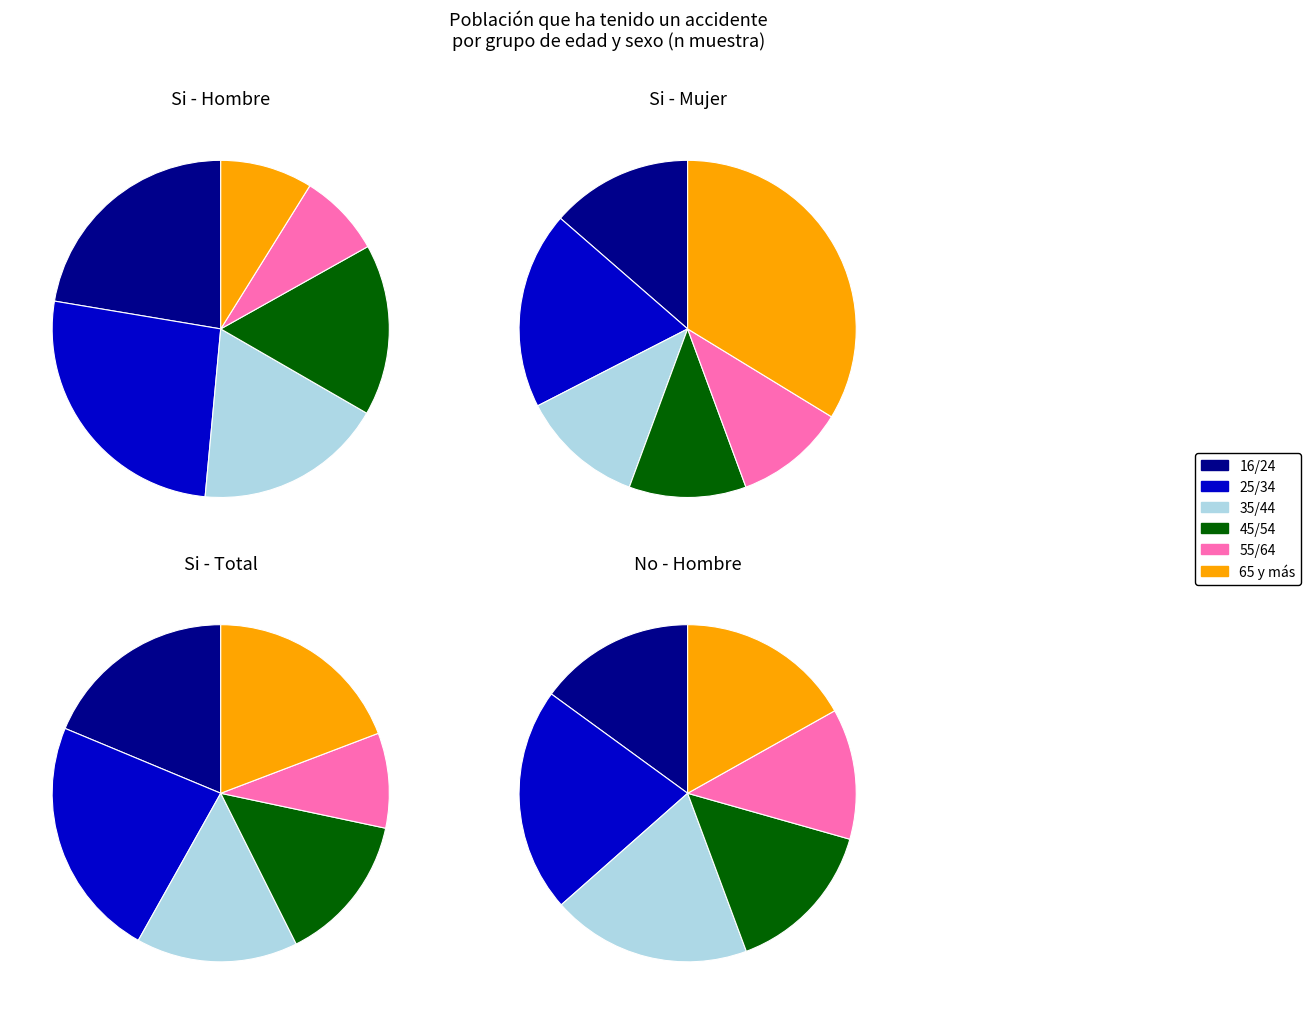

Between 16/24 and 25/34, which is larger?

25/34